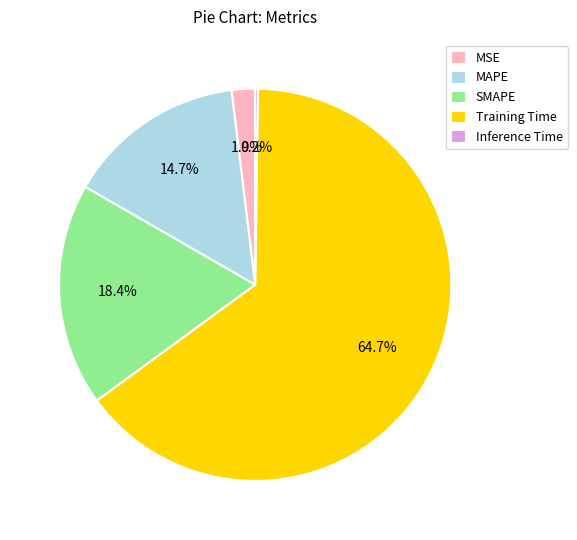

Which category has the biggest portion of the pie?

Training Time